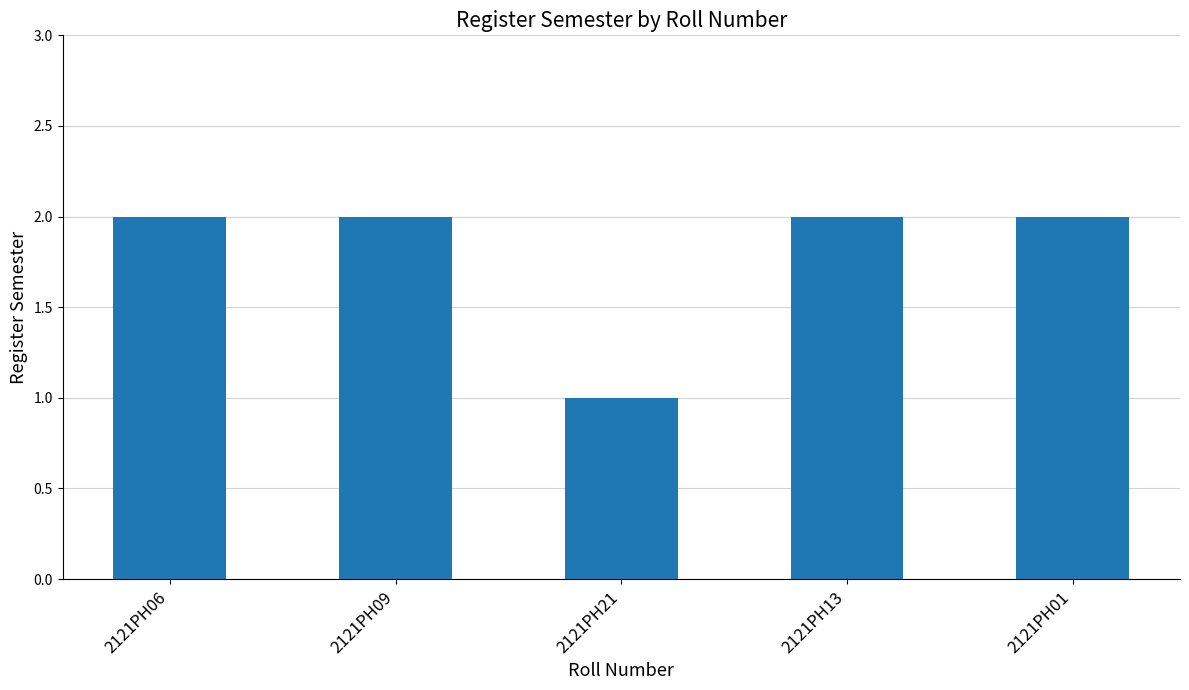

Reading left to right, extract all data points from this chart.

2	2	1	2	2